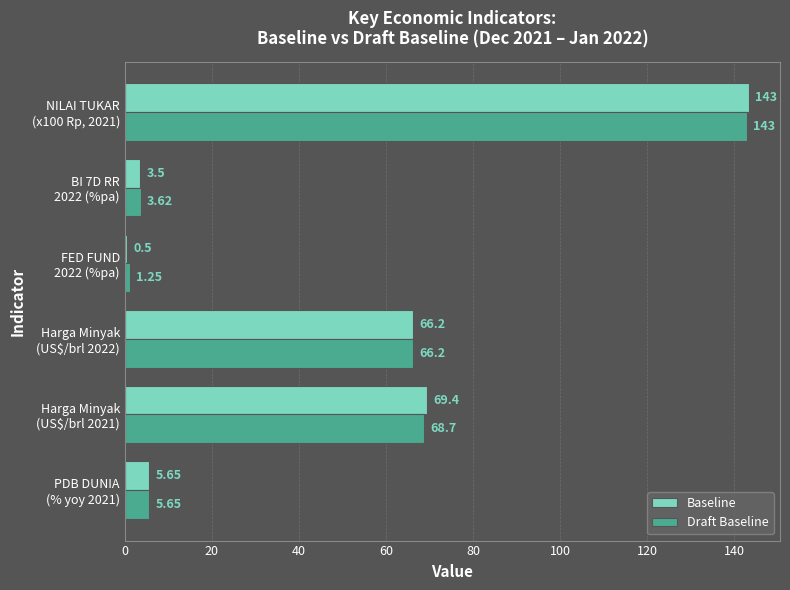

What is the difference between the maximum and minimum values in the Baseline series?

142.9